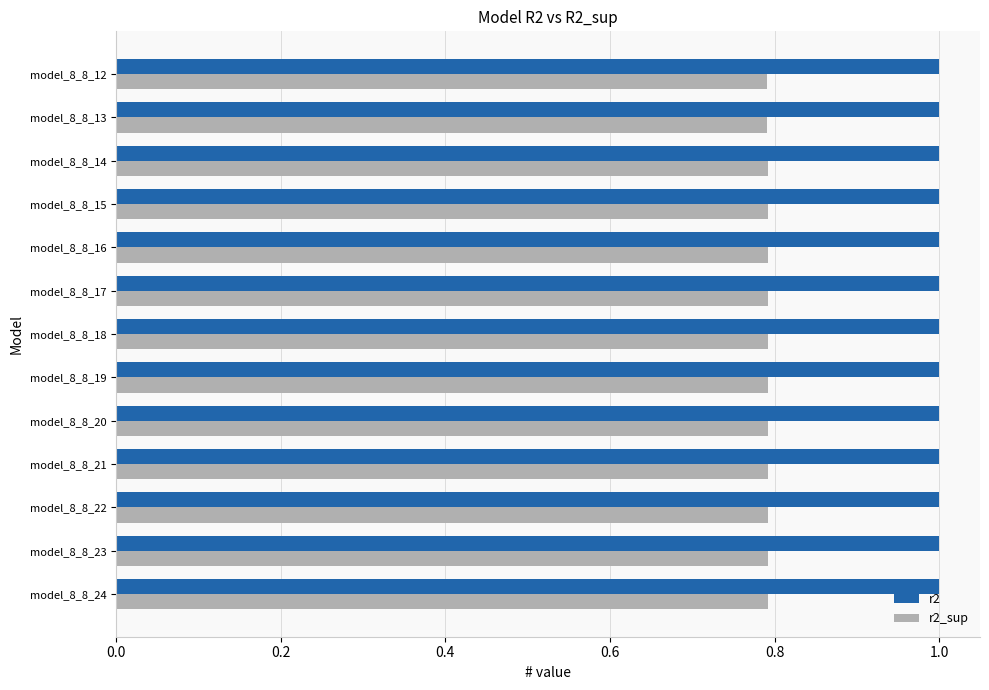

What is the lowest value of the r2_sup series?

0.8